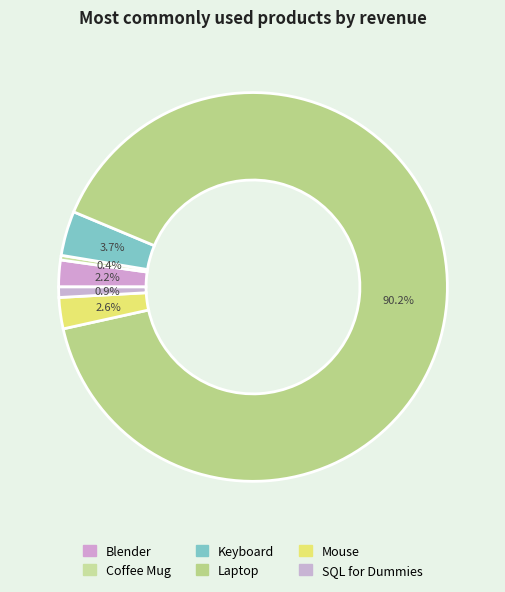

How many slices are in this pie chart?

6